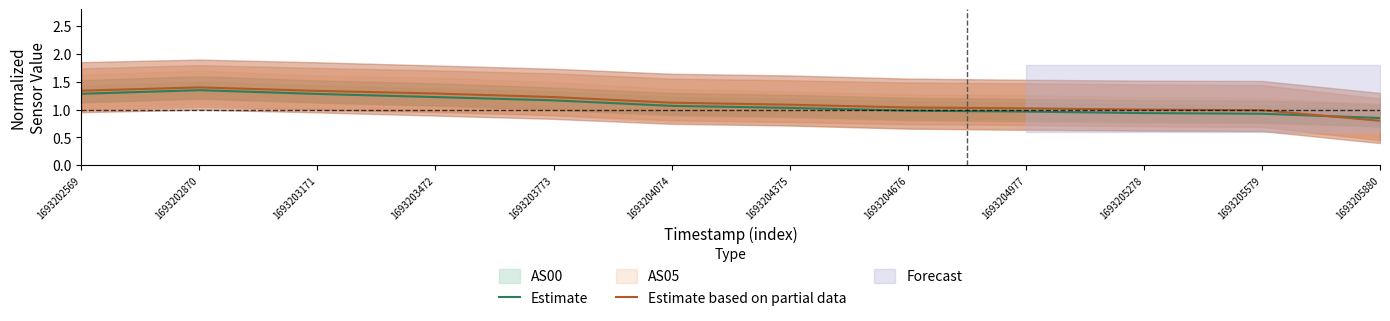

Which category has the lowest value in the Estimate based on partial data series?

1693205880